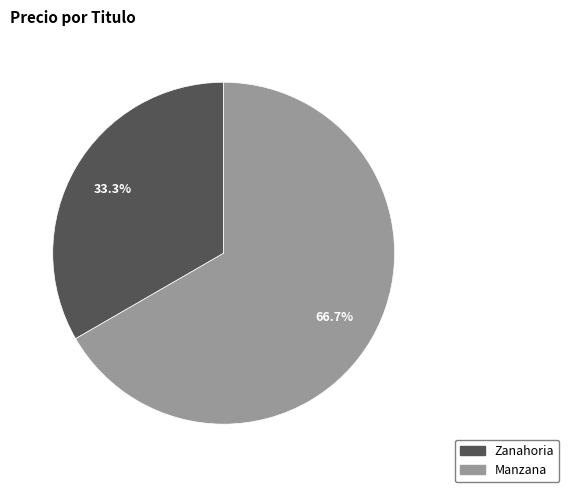

Which category has the biggest portion of the pie?

Manzana